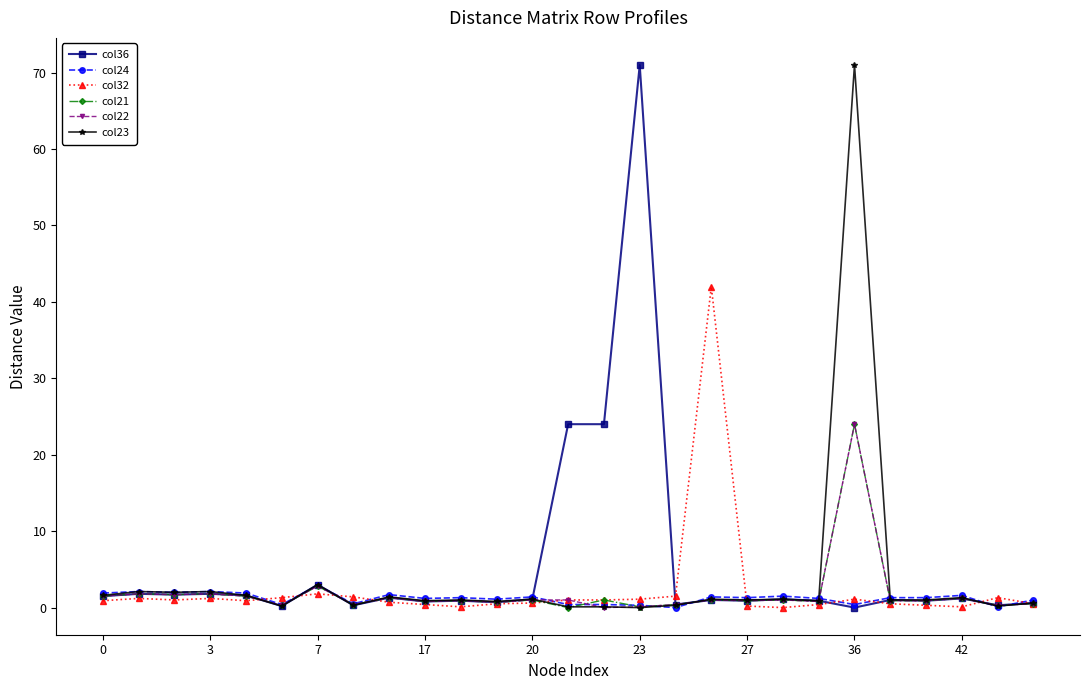

True or false: col21 has more than 2 points higher than both neighbors.

True